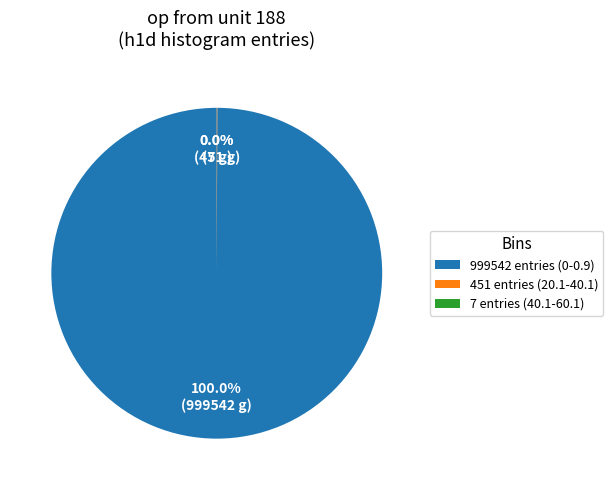

Which category has the biggest portion of the pie?

999542 entries (0-0.9)